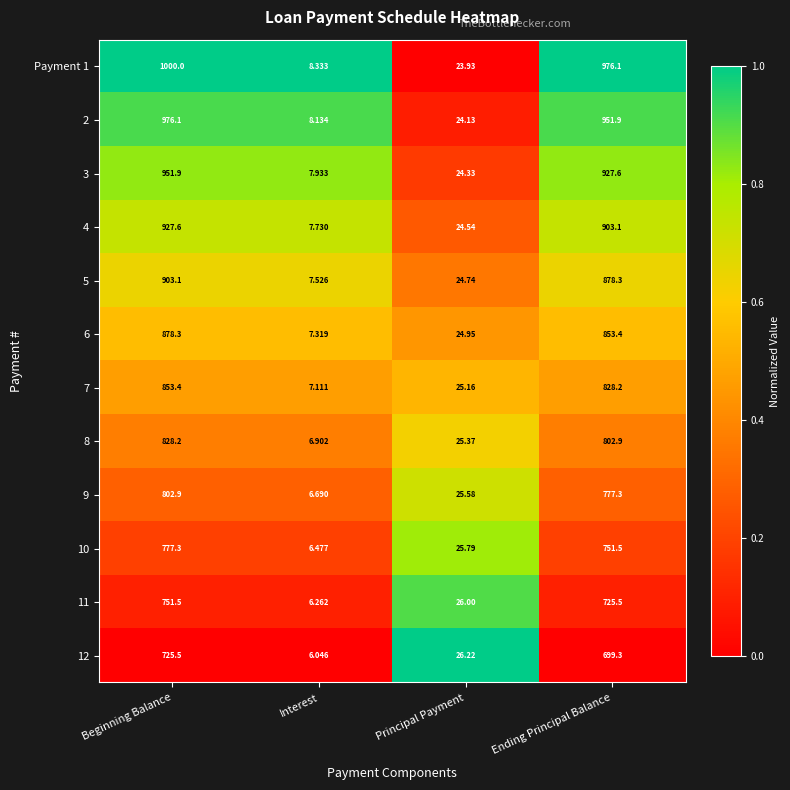

Where is 4 nearest to the value 467?

Ending Principal Balance